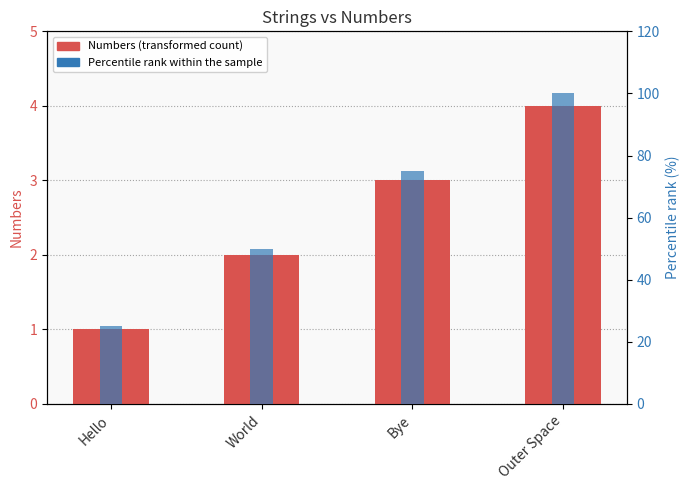

True or false: Numbers has a value of 4 at Outer Space.

True